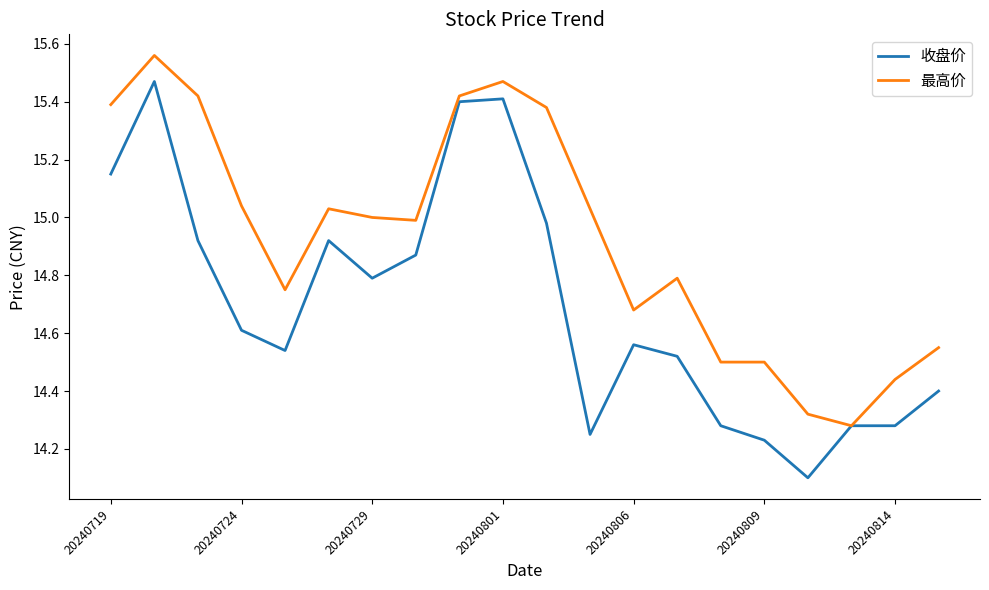

What is the minimum value shown in the chart?

14.1